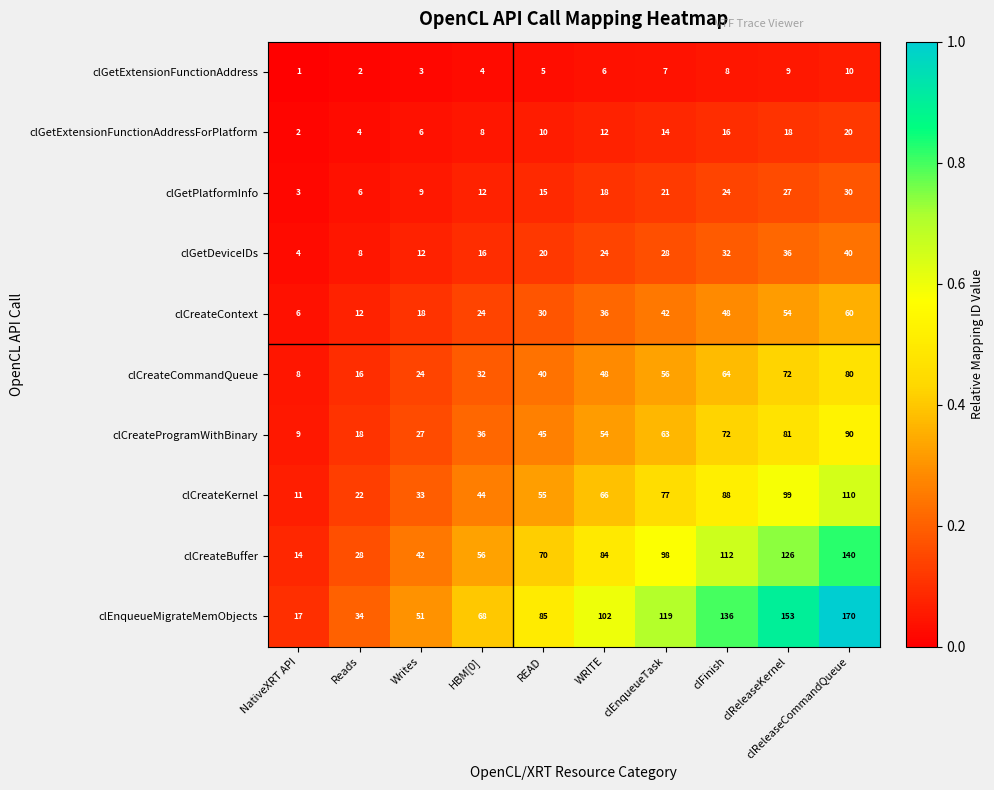

Which series has the largest range (max minus min)?

clEnqueueMigrateMemObjects